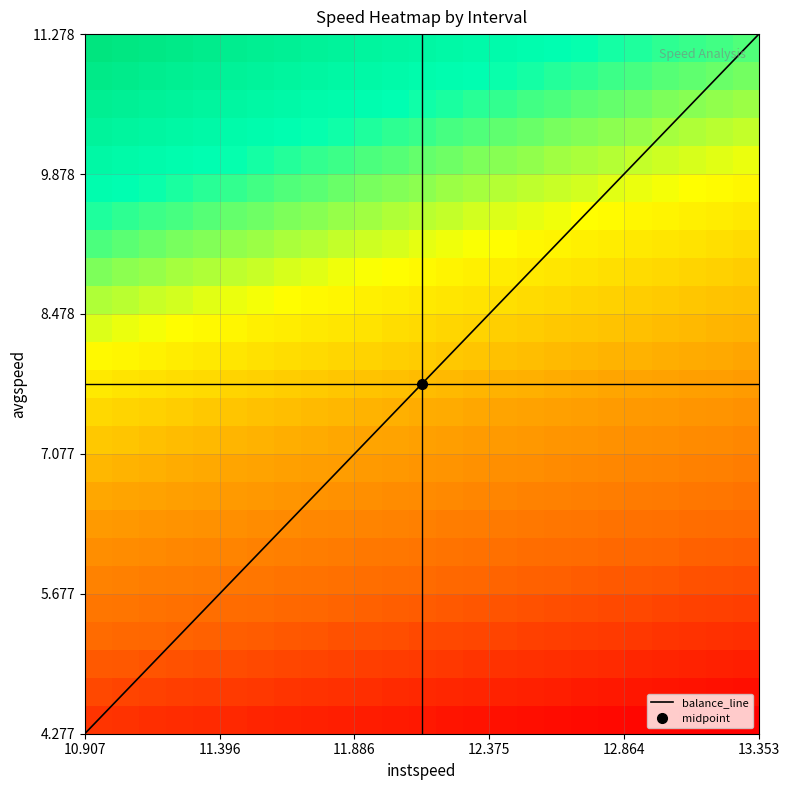

Which series has the largest total across all categories?

instspeed